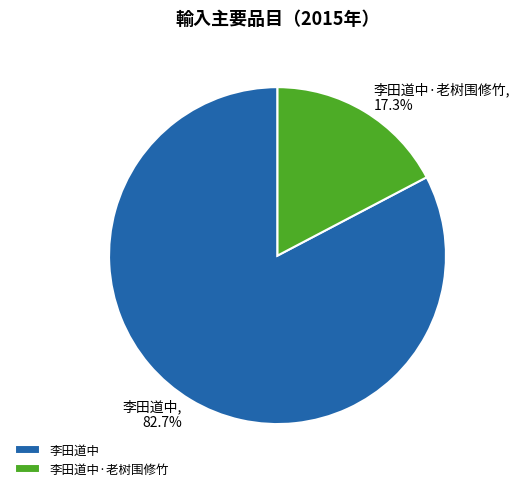

Count the number of slices in the pie.

2